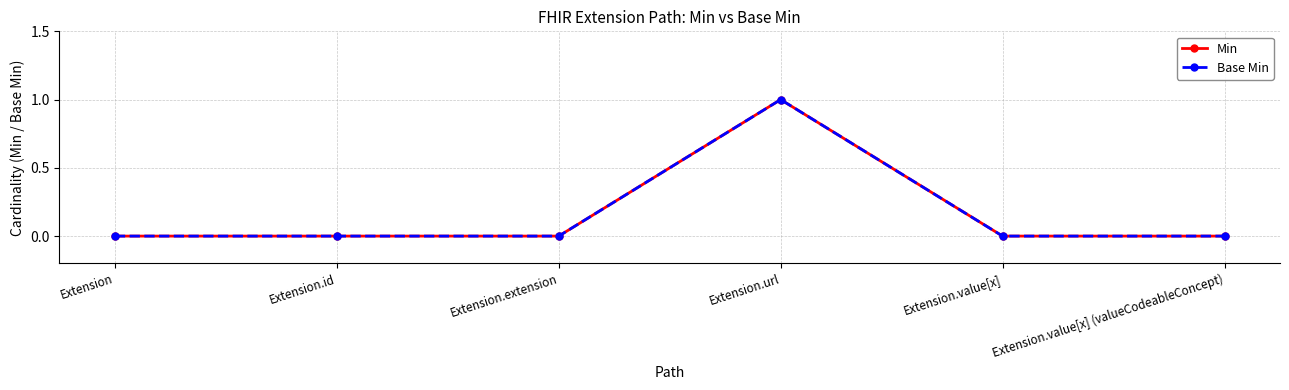

Is the value of Min at Extension.value[x] greater than the value of Base Min at Extension.url?

No